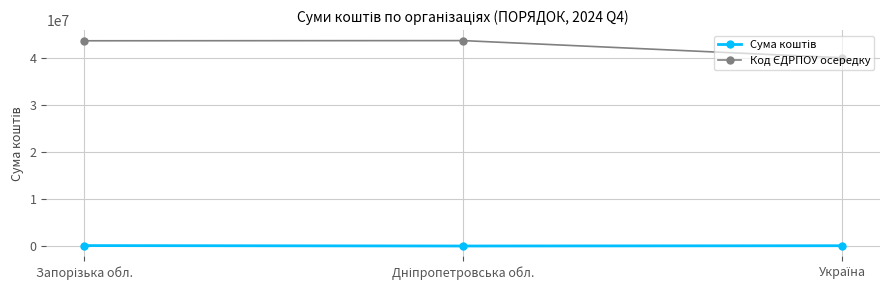

What is the greatest value displayed?

43781494.0